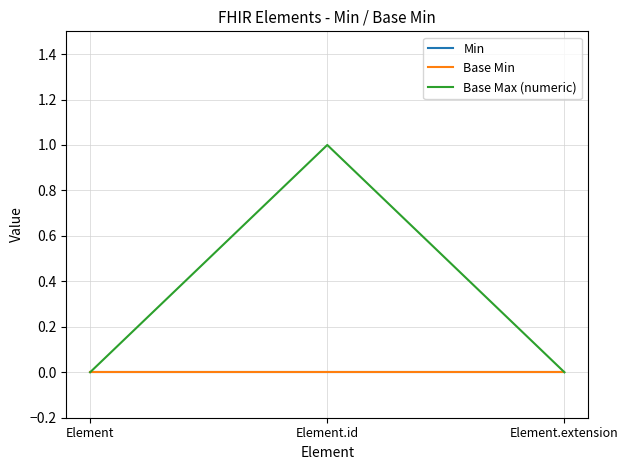

Is the value of Base Min at Element.id greater than the value of Base Max (numeric) at Element?

No